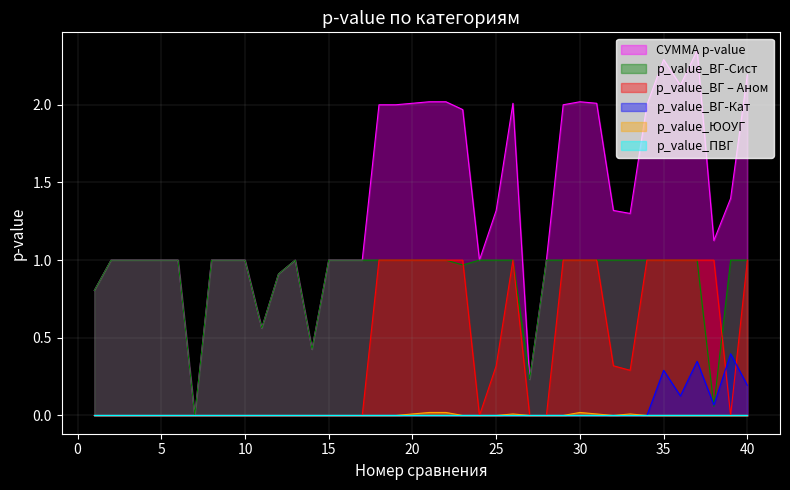

What is the difference between the maximum and minimum values in the p_value_ВГ-Кат series?

0.4